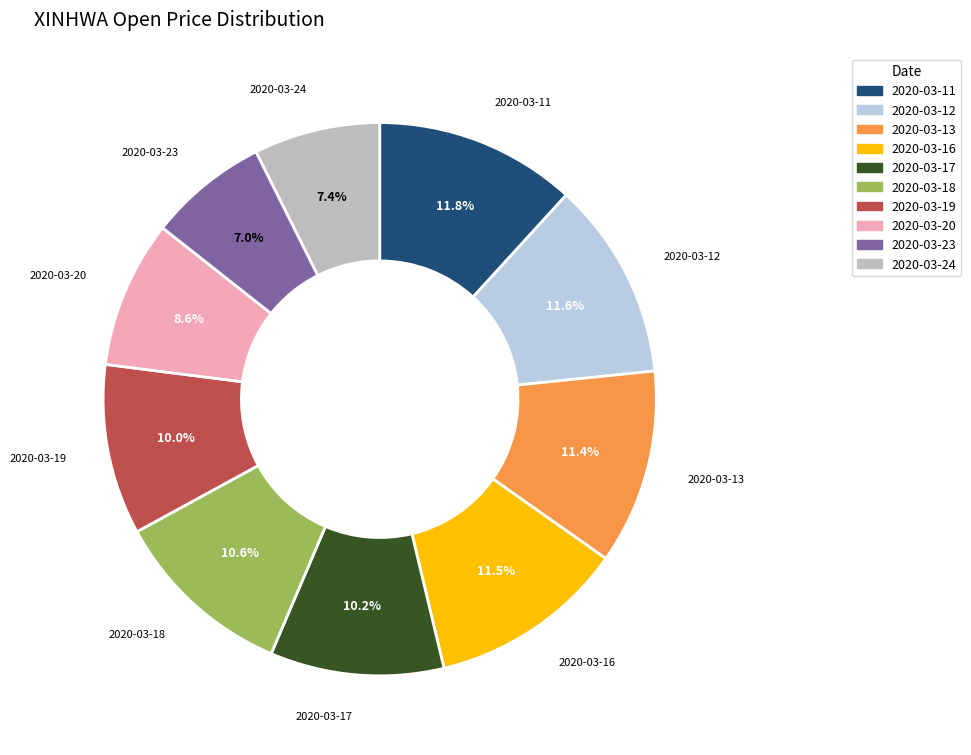

Is there a majority slice in this chart?

No